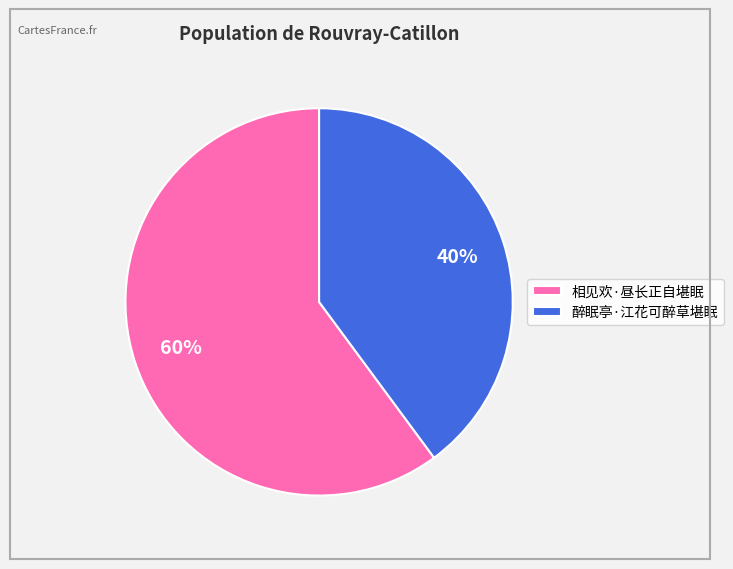

True or false: 相见欢·昼长正自堪眠 accounts for 60% of the total.

True